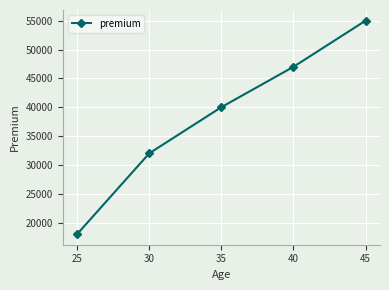

What value does the data have at 45?

55000